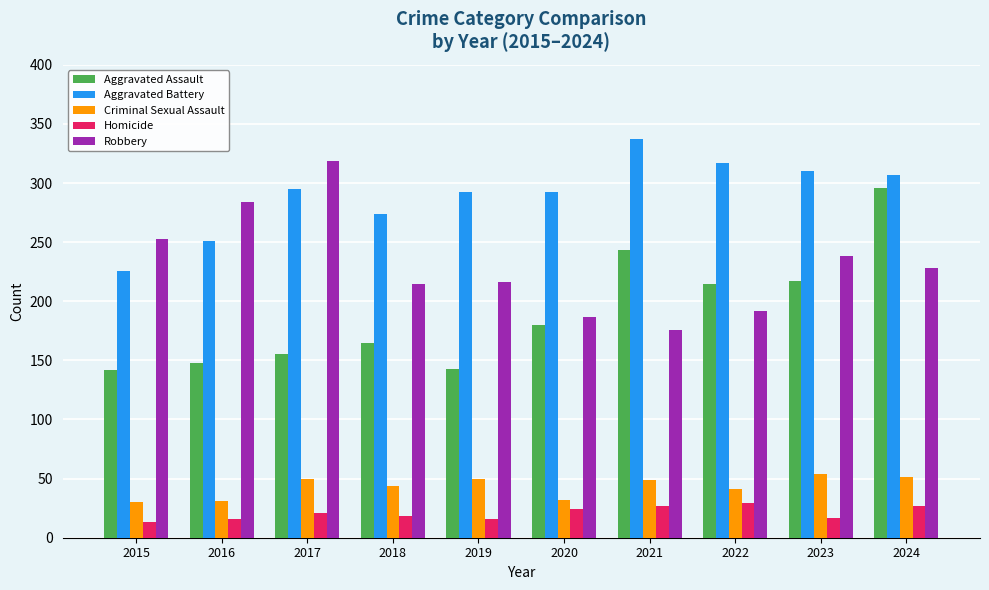

List the series in order of their peak value, lowest first.

Homicide, Criminal Sexual Assault, Aggravated Assault, Robbery, Aggravated Battery